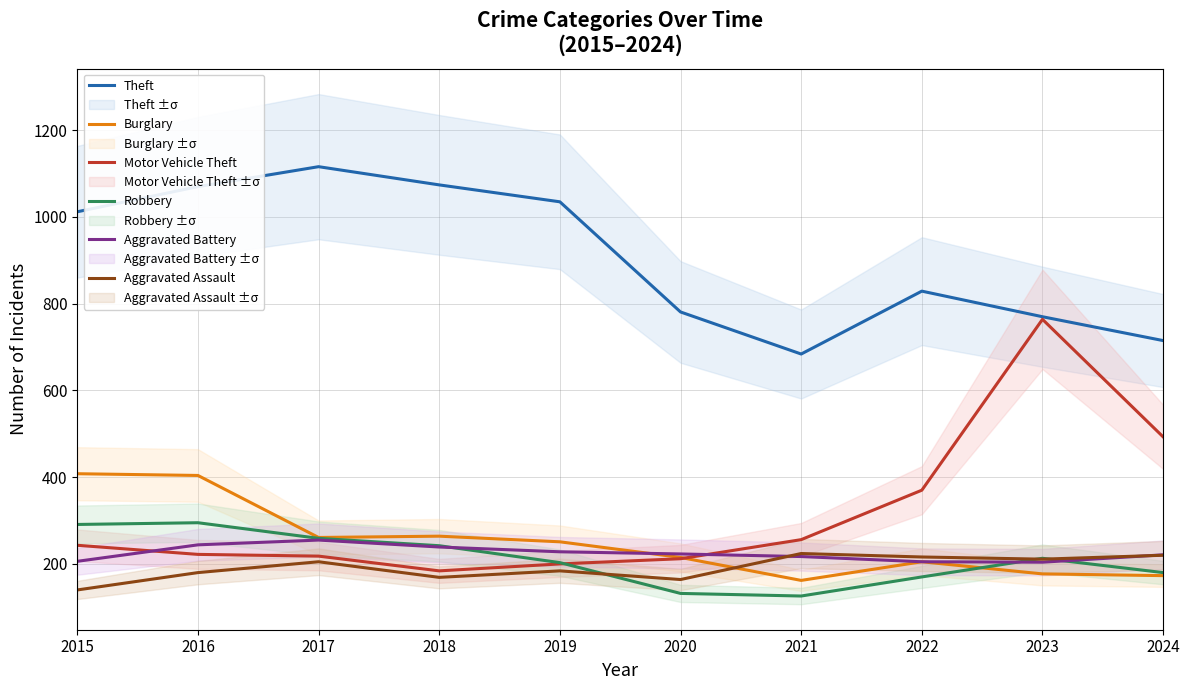

Which category has the lowest value in the Aggravated Assault series?

2015